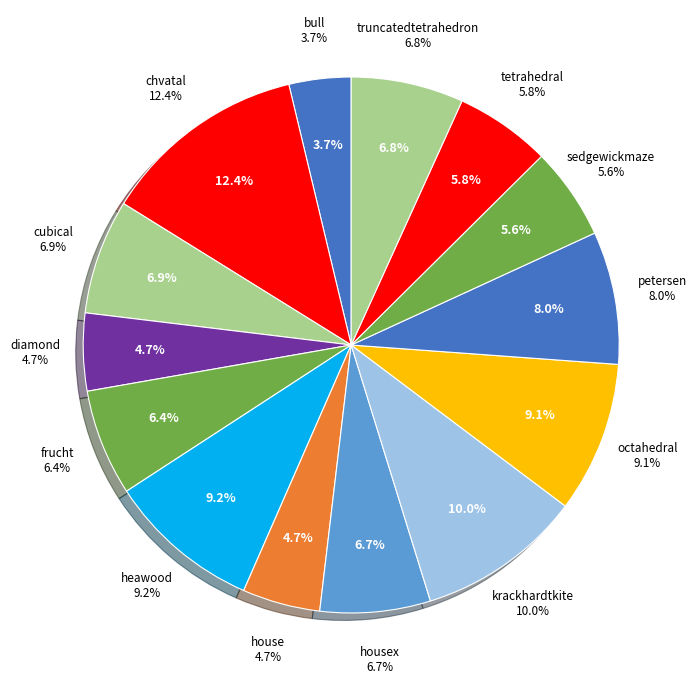

To the nearest percent, what percentage of the pie is diamond?

5%